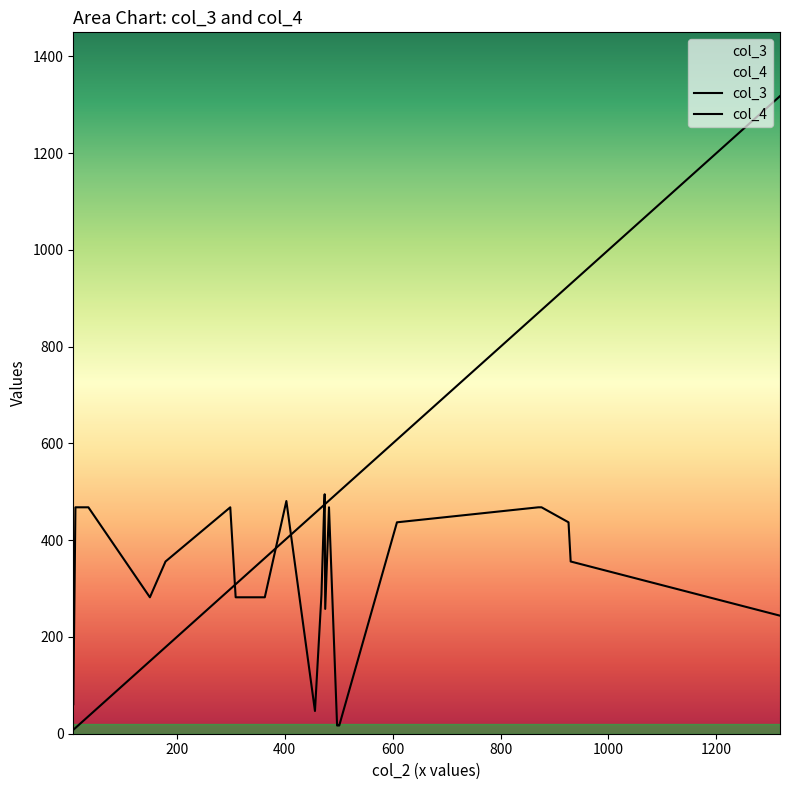

What is the maximum value for col_4?

495